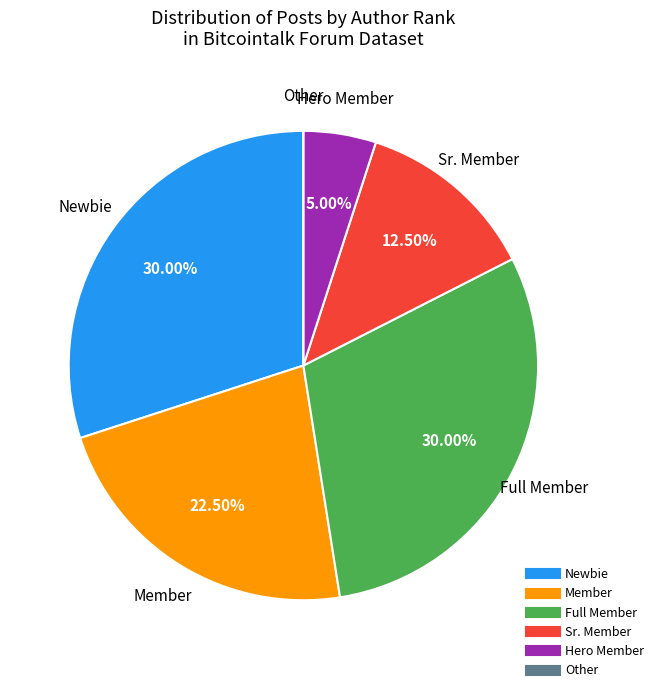

Is the sum of Member and Newbie greater than half?

Yes